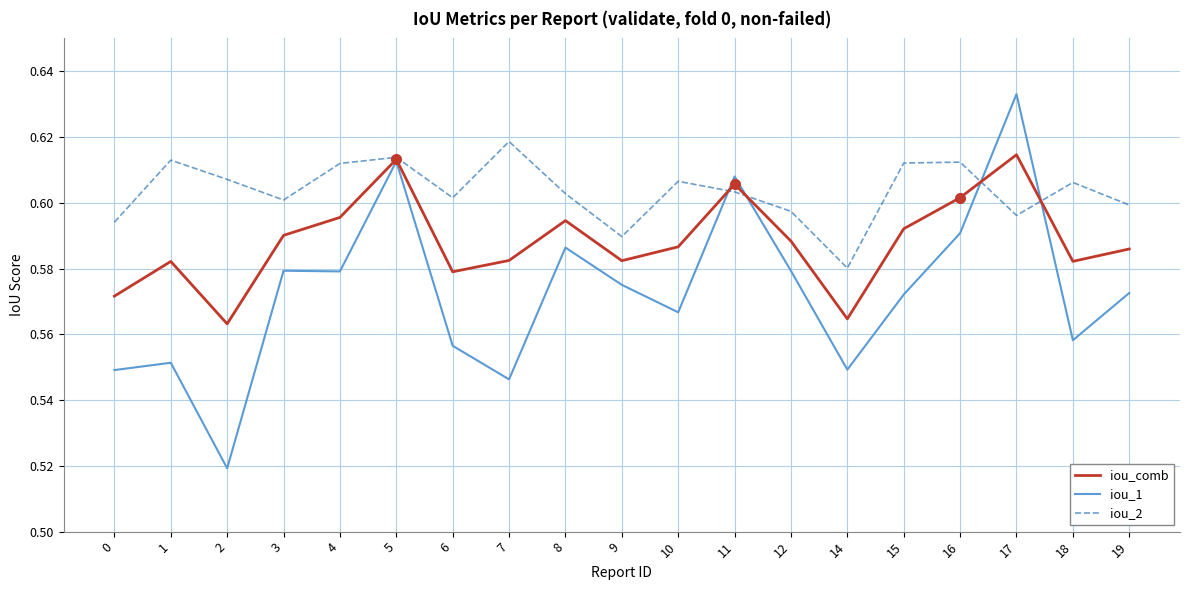

Which category has the highest value in the iou_2 series?

7